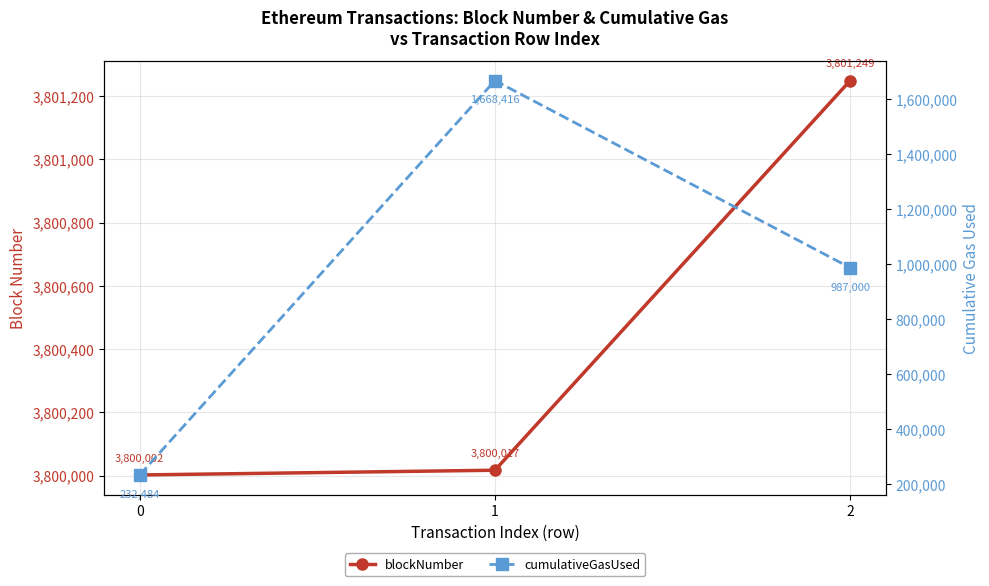

What are all the series names shown in the legend?

blockNumber, cumulativeGasUsed